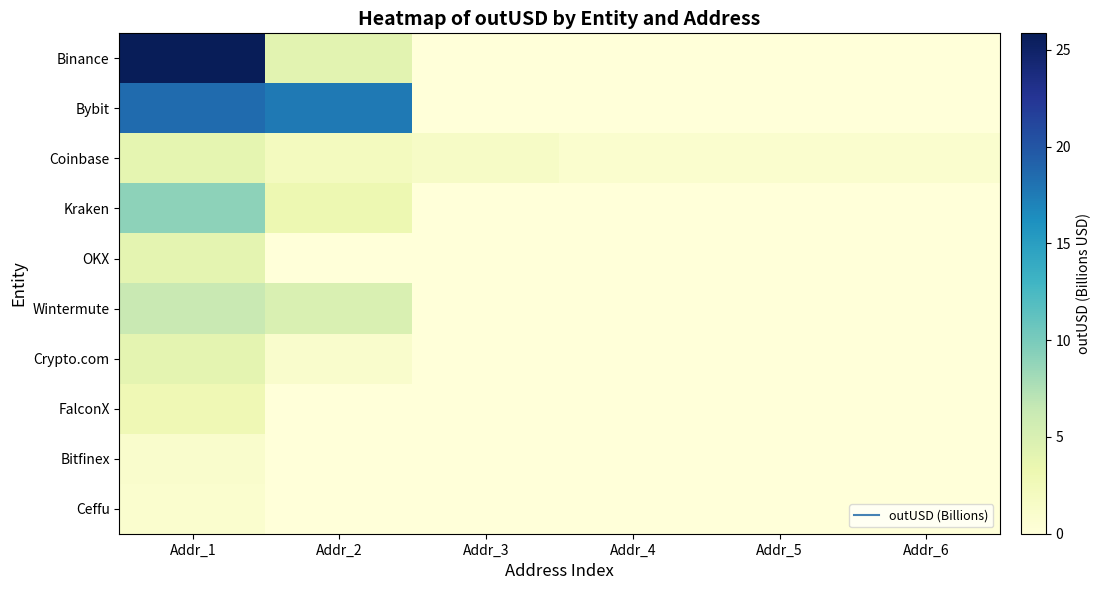

Which has a higher value, Addr_2 or Addr_6?

Addr_2